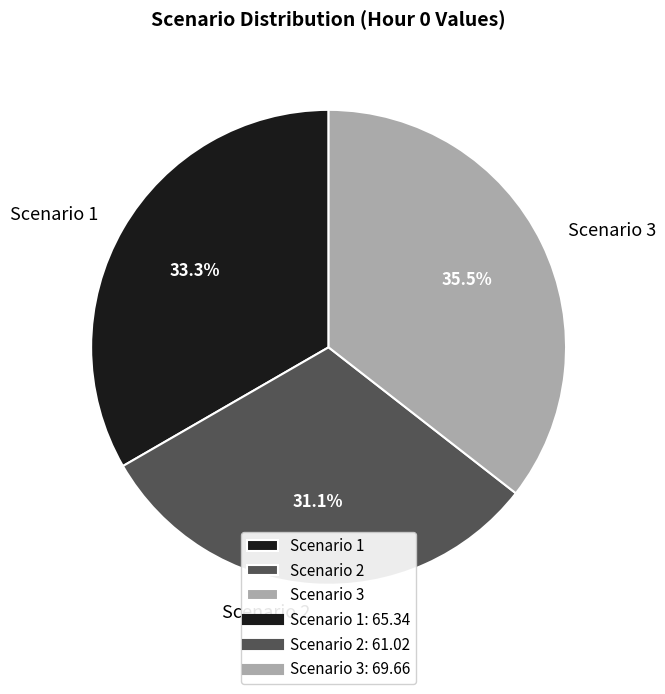

How many segments does this pie chart have?

3